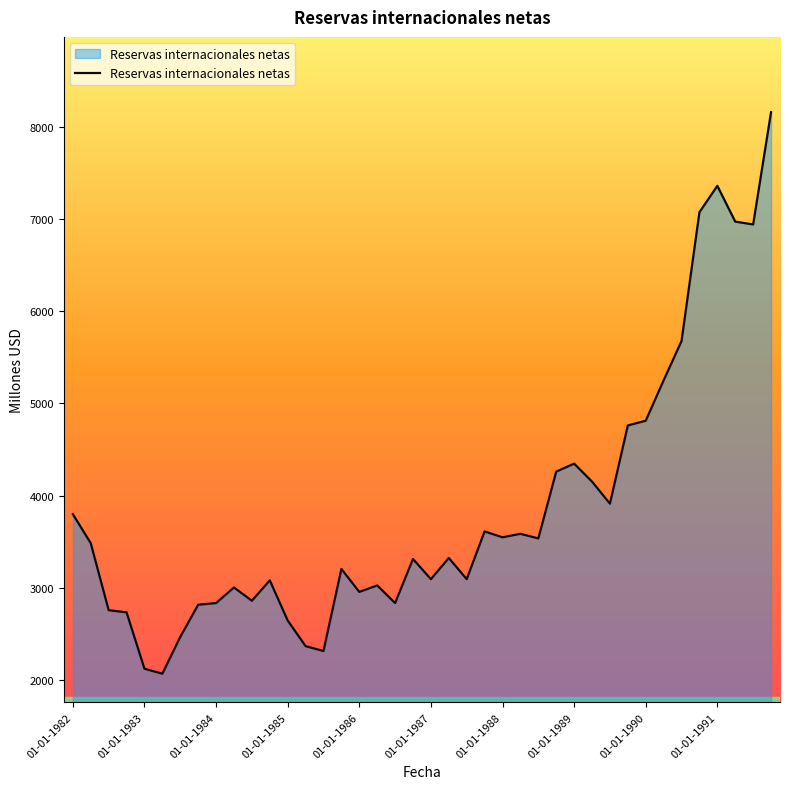

What is the smallest value displayed?

2070